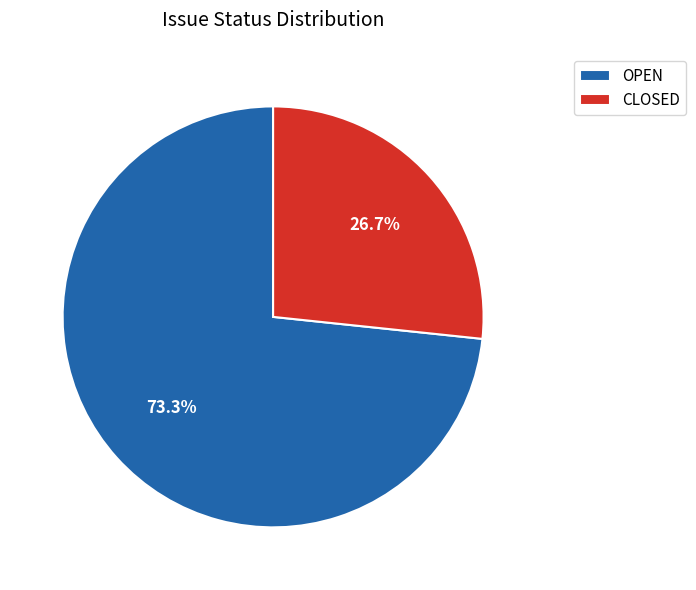

Approximately how many times larger is the value at CLOSED compared to OPEN?

0.4